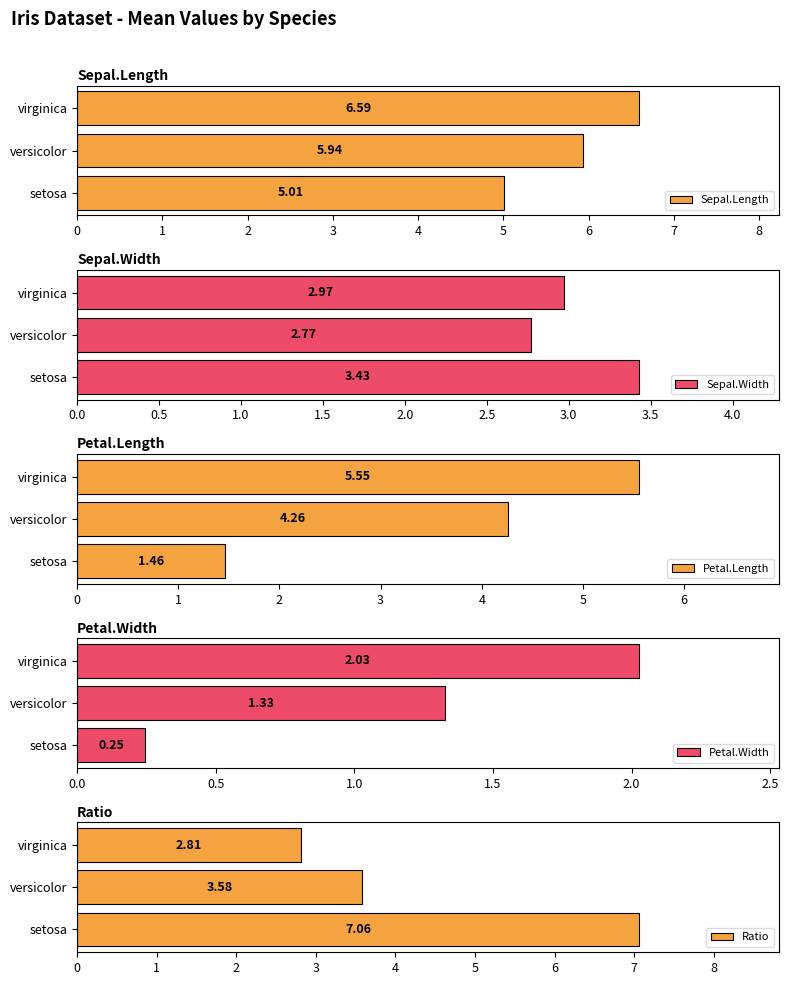

What is the sum of all Petal.Width values?

3.6